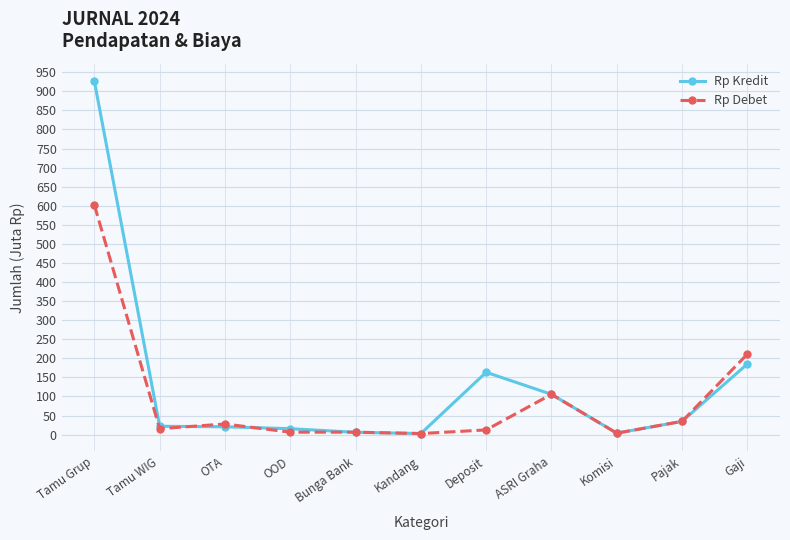

Which category has the highest value across all series?

Tamu Grup